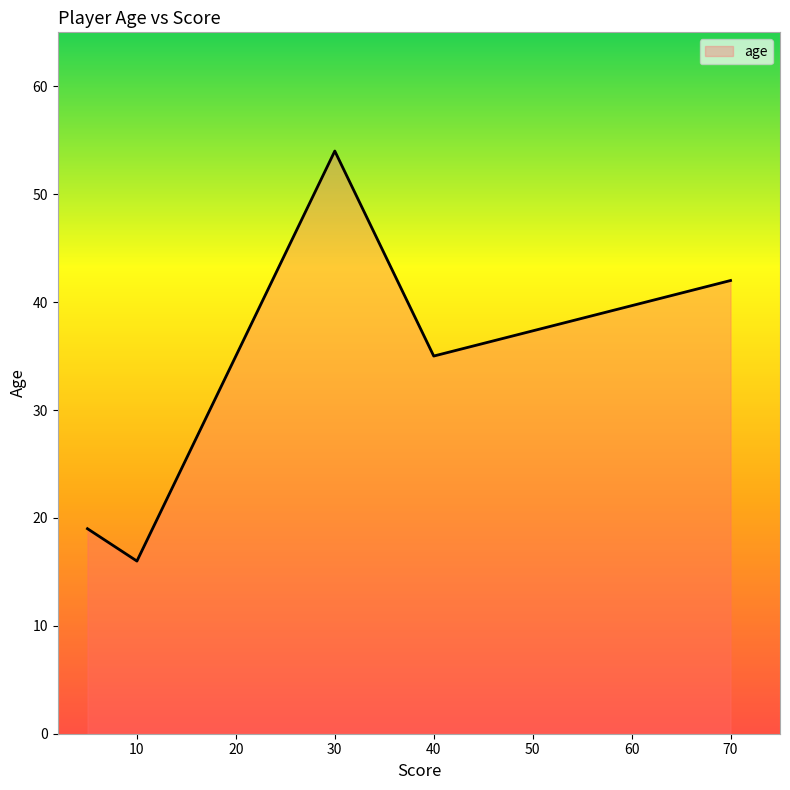

What is the maximum value shown in the chart?

54